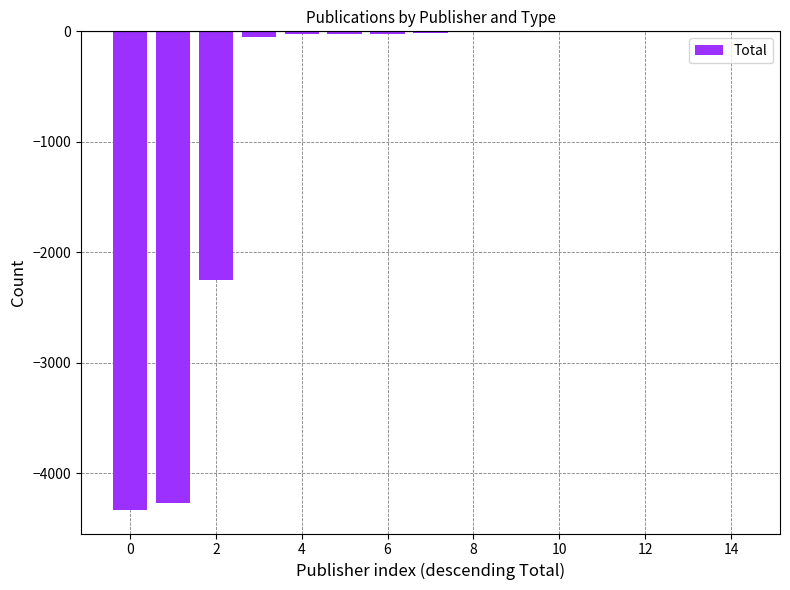

What is the sum of all values?

-11004